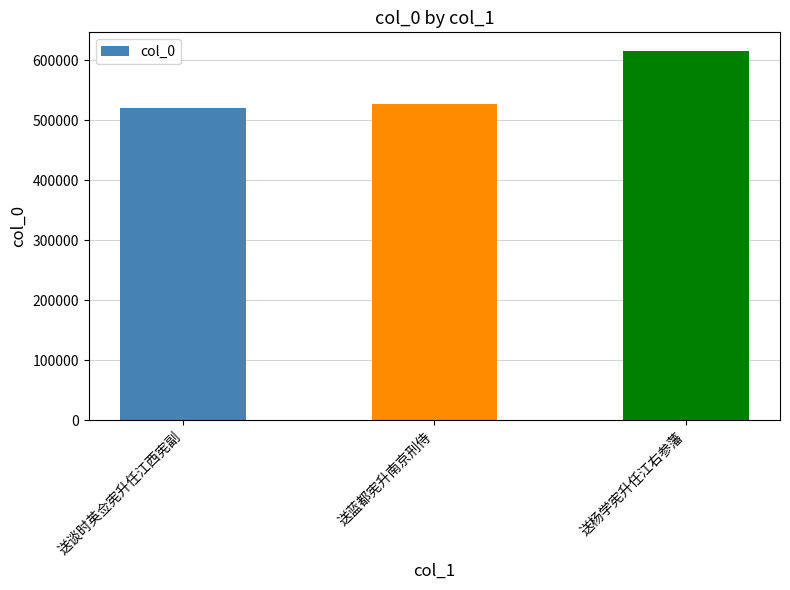

How many series are shown in this chart?

1